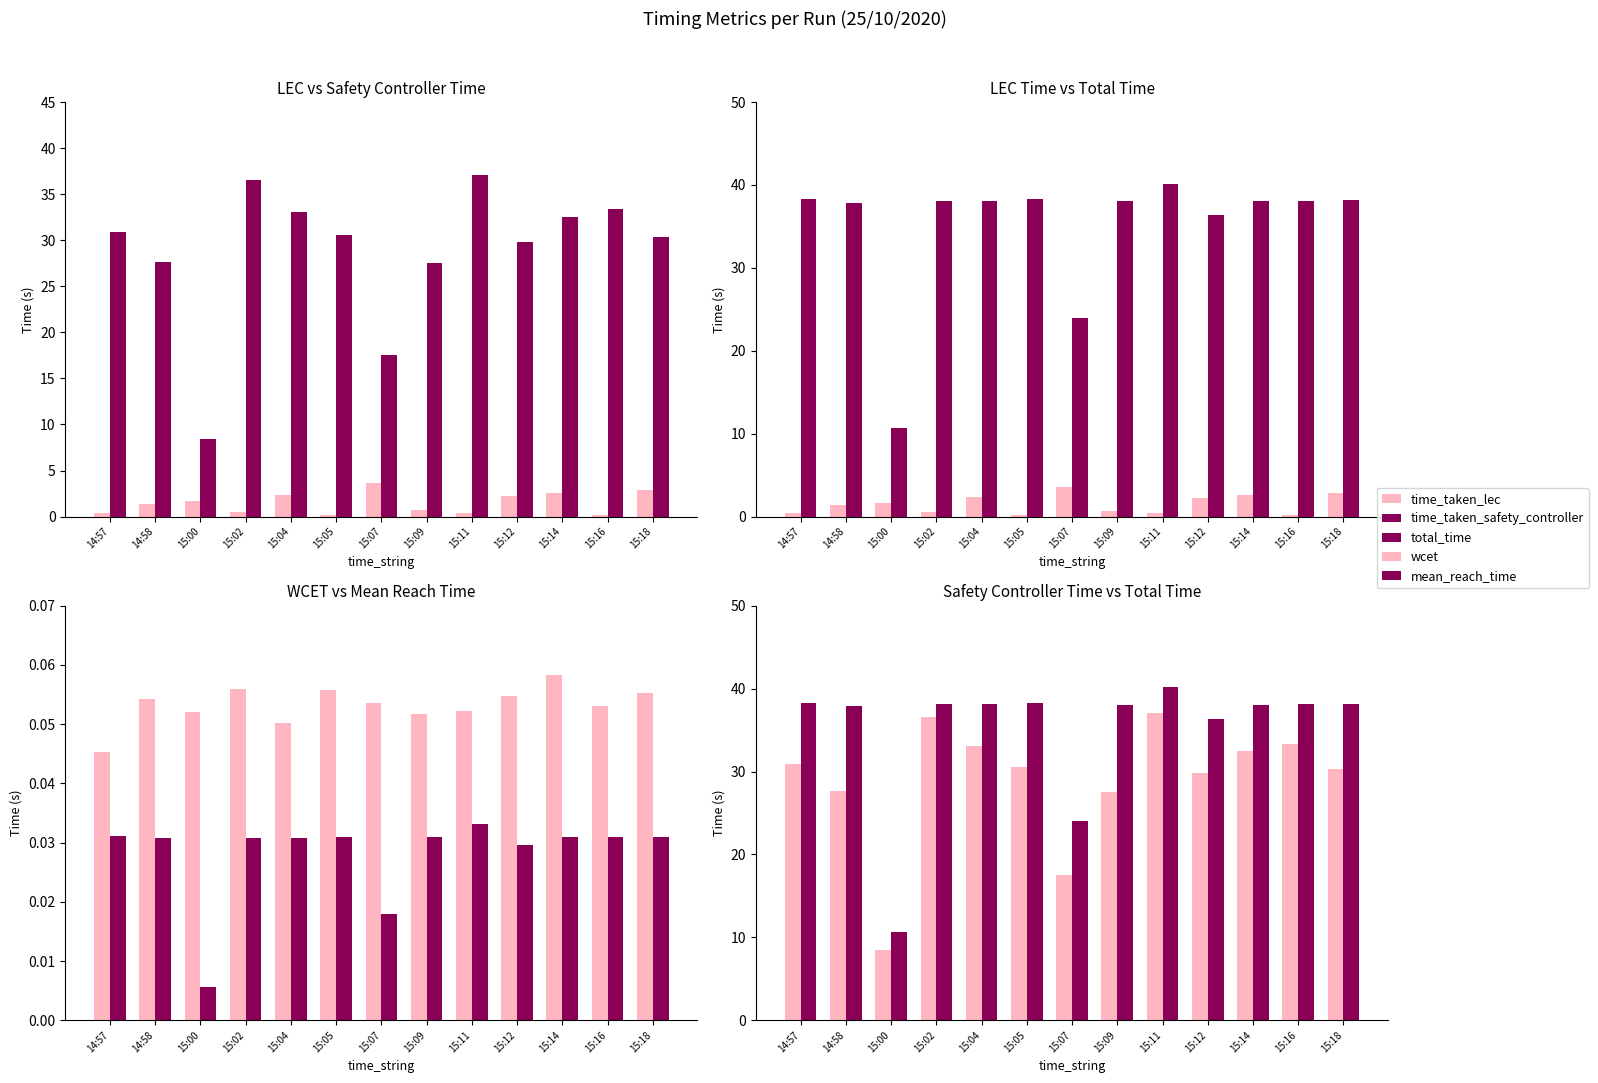

At which label does time_taken_lec first exceed 1?

14:58